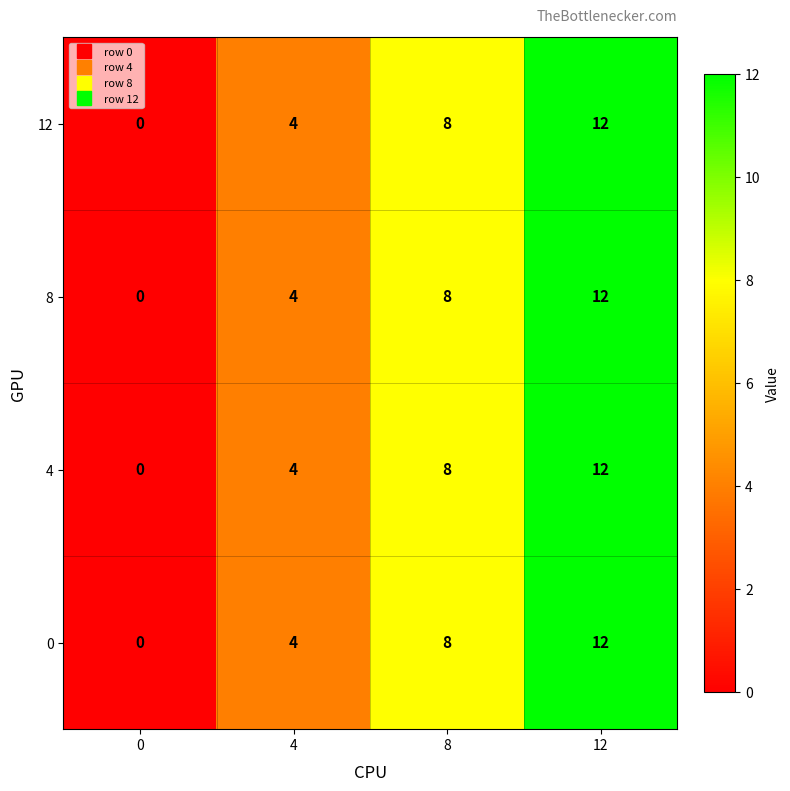

Where is 8 nearest to the value 6?

4